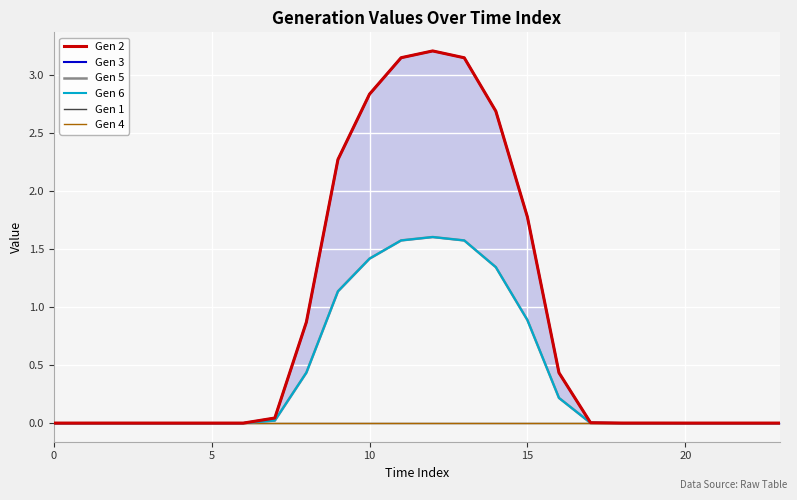

Reading left to right, list all the values displayed in this chart.

Gen 2: 0.0	0.0	0.0	0.0	0.0	0.0	0.0	0.0	0.9	2.3	2.8	3.1	3.2	3.1	2.7	1.8	0.4	0.0	0.0	0.0	0.0	0.0	0.0	0.0
Gen 3: 0.0	0.0	0.0	0.0	0.0	0.0	0.0	0.0	0.9	2.3	2.8	3.1	3.2	3.1	2.7	1.8	0.4	0.0	0.0	0.0	0.0	0.0	0.0	0.0
Gen 5: 0.0	0.0	0.0	0.0	0.0	0.0	0.0	0.0	0.4	1.1	1.4	1.6	1.6	1.6	1.3	0.9	0.2	0.0	0.0	0.0	0.0	0.0	0.0	0.0
Gen 6: 0.0	0.0	0.0	0.0	0.0	0.0	0.0	0.0	0.4	1.1	1.4	1.6	1.6	1.6	1.3	0.9	0.2	0.0	0.0	0.0	0.0	0.0	0.0	0.0
Gen 1: 0.0	0.0	0.0	0.0	0.0	0.0	0.0	0.0	0.0	0.0	0.0	0.0	0.0	0.0	0.0	0.0	0.0	0.0	0.0	0.0	0.0	0.0	0.0	0.0
Gen 4: 0.0	0.0	0.0	0.0	0.0	0.0	0.0	0.0	0.0	0.0	0.0	0.0	0.0	0.0	0.0	0.0	0.0	0.0	0.0	0.0	0.0	0.0	0.0	0.0